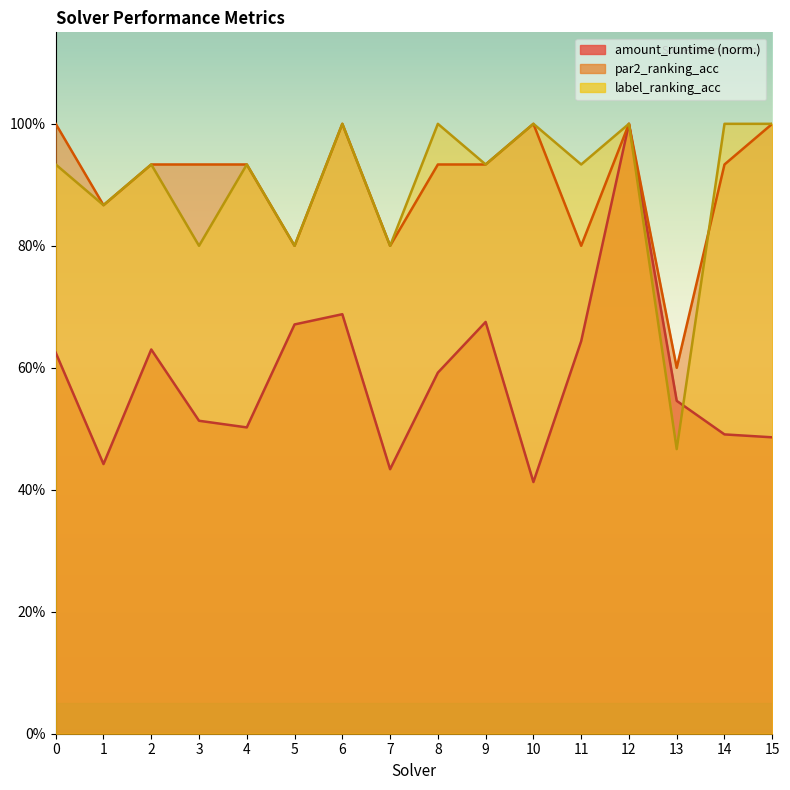

At which category is the sum across all series the highest?

12